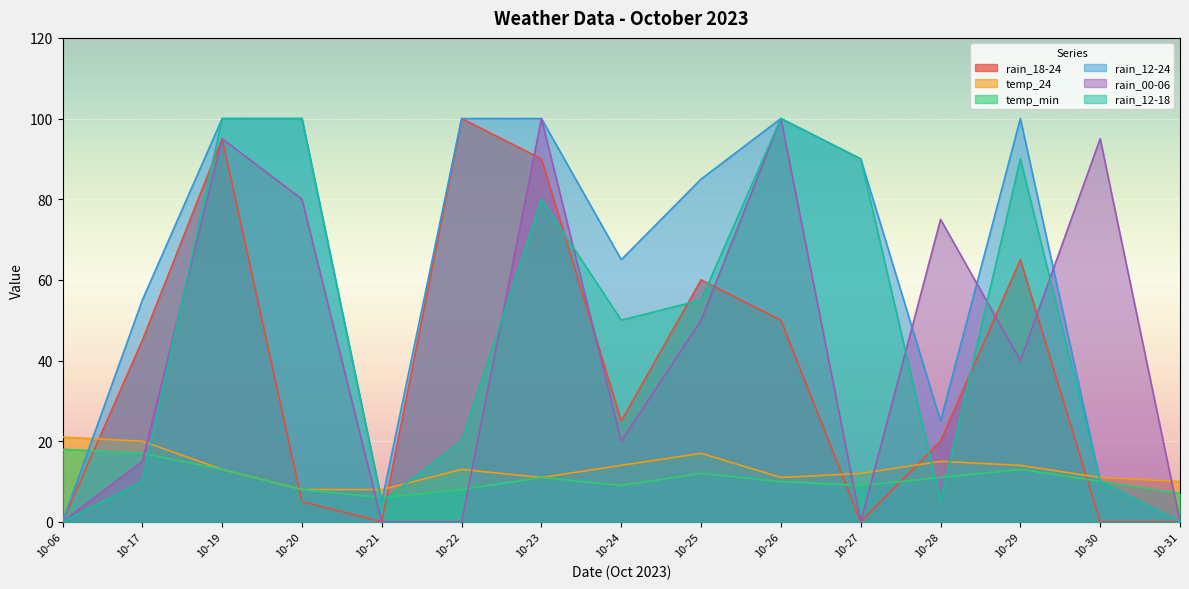

What is the difference between the highest and lowest values at 10-17?

45